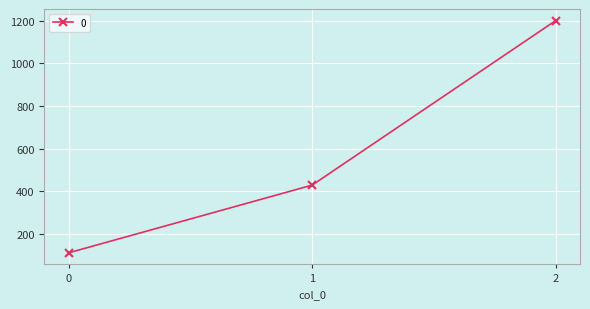

Reading right to left, transcribe all the data shown in this chart.

2=1200.0	1=428.6	0=111.1